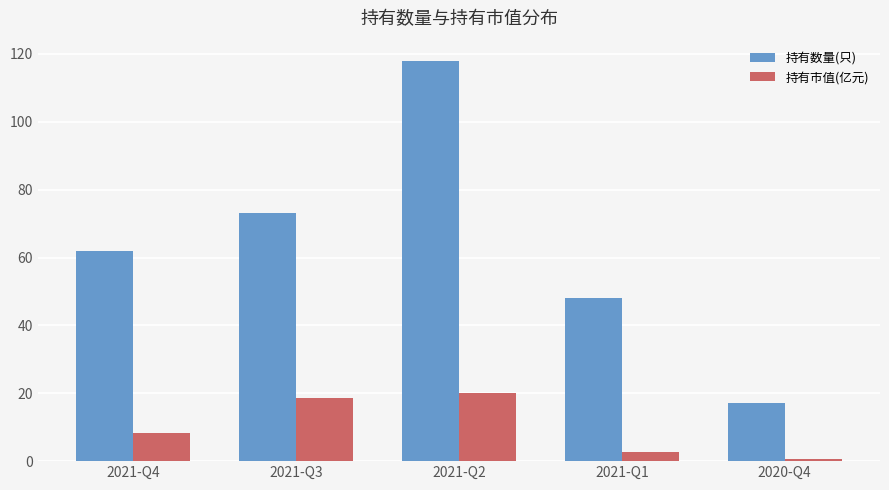

What is the value of the 持有数量(只) bar at the 4th from the left?

48.0